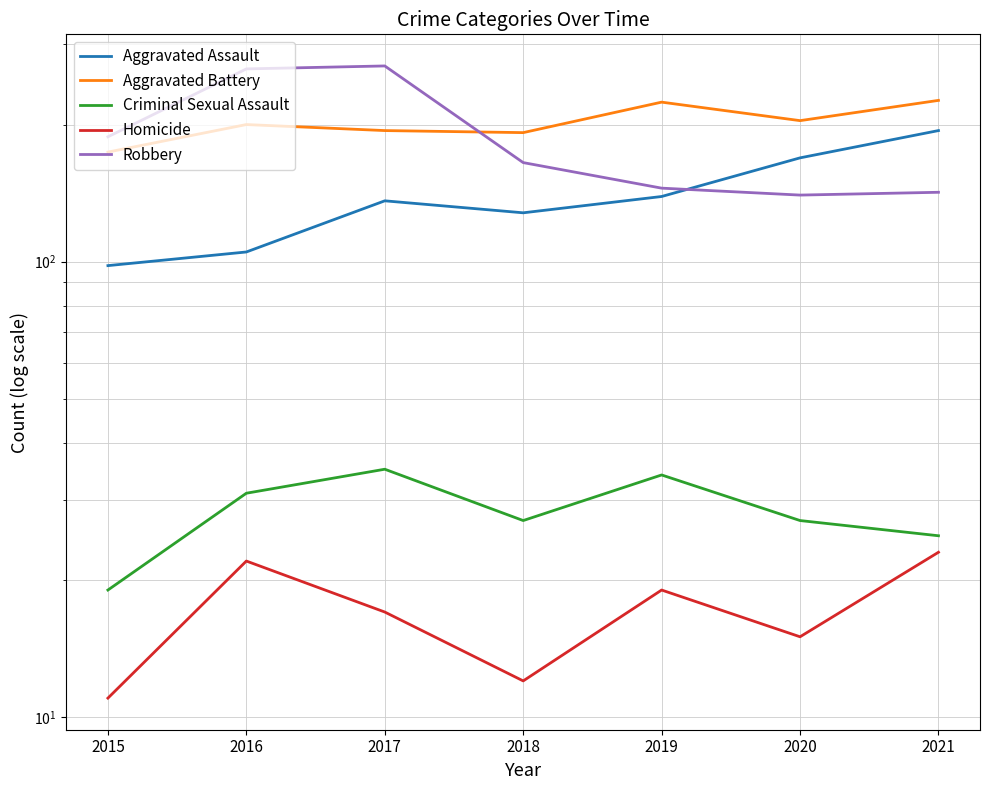

At which label does Aggravated Assault reach its minimum?

2015